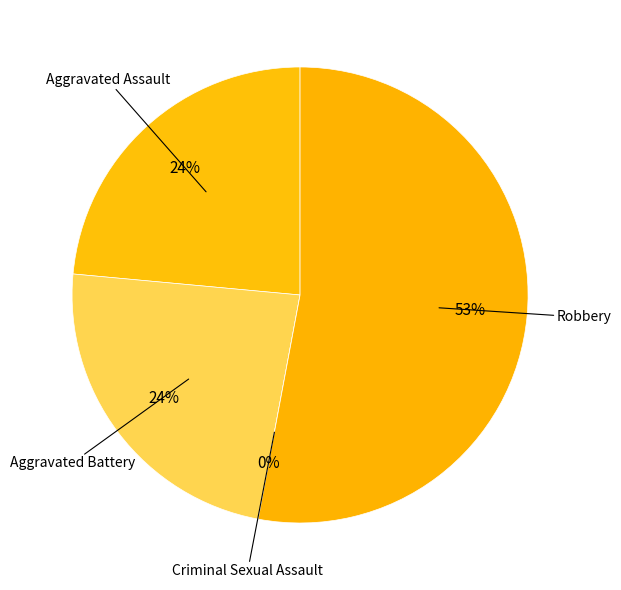

Rank the categories by value from highest to lowest.

Robbery, Aggravated Assault, Aggravated Battery, Criminal Sexual Assault